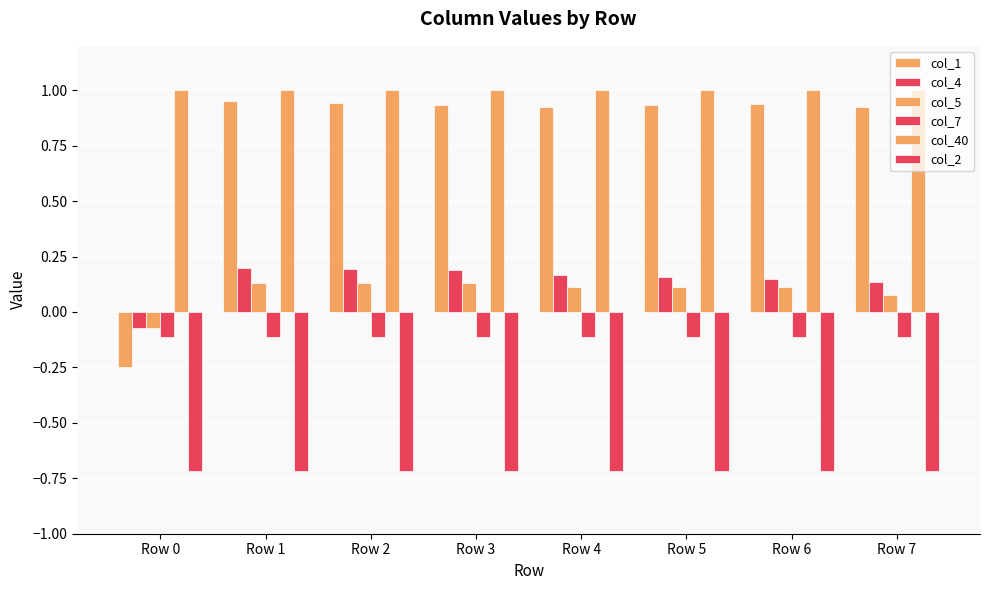

Which series has the largest total across all categories?

col_40